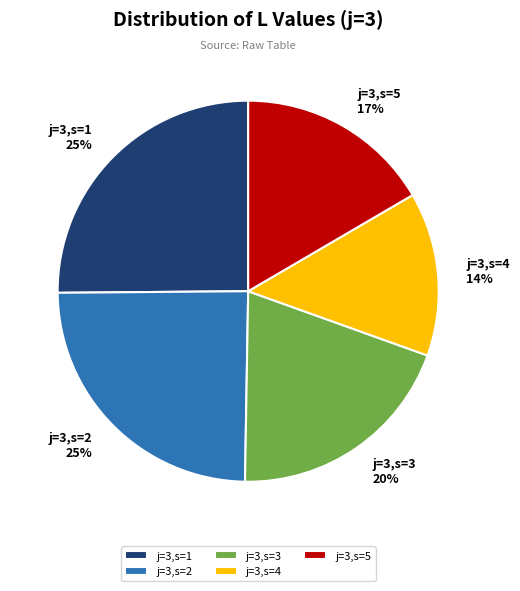

What is the smallest slice in the pie chart?

j=3,s=4